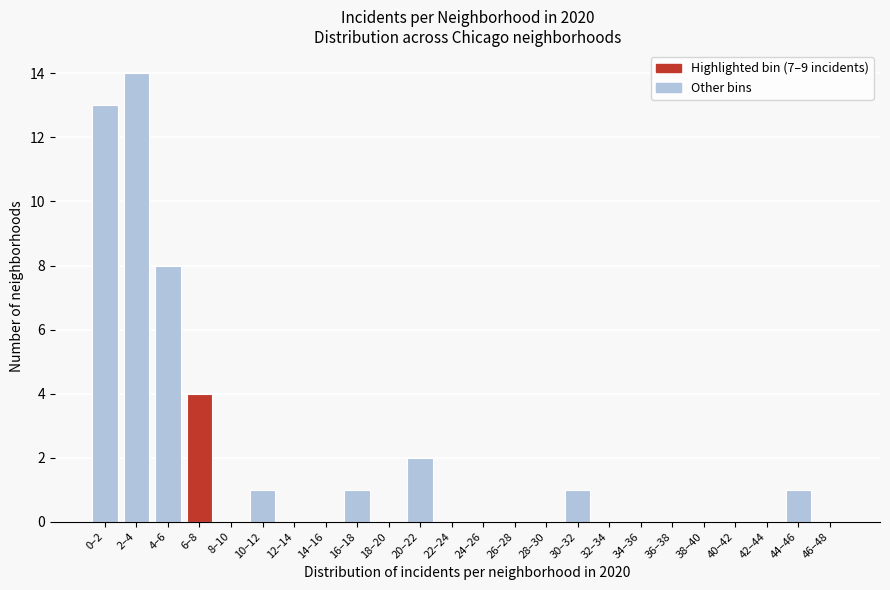

Reading left to right, list all the values displayed in this chart.

0–2=13	2–4=14	4–6=8	6–8=4	8–10=0	10–12=1	12–14=0	14–16=0	16–18=1	18–20=0	20–22=2	22–24=0	24–26=0	26–28=0	28–30=0	30–32=1	32–34=0	34–36=0	36–38=0	38–40=0	40–42=0	42–44=0	44–46=1	46–48=0